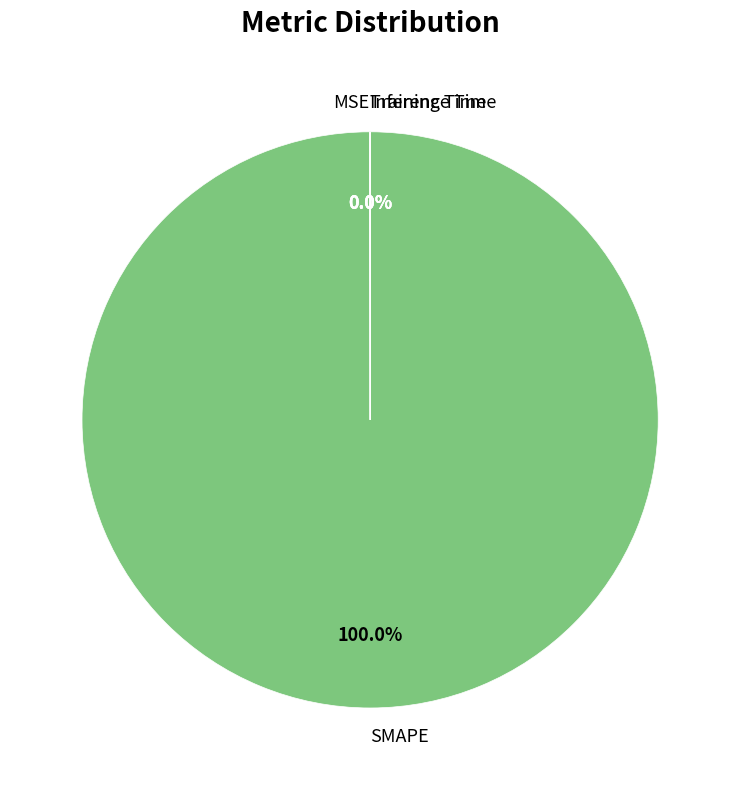

To the nearest percent, what is the average slice percentage?

25%